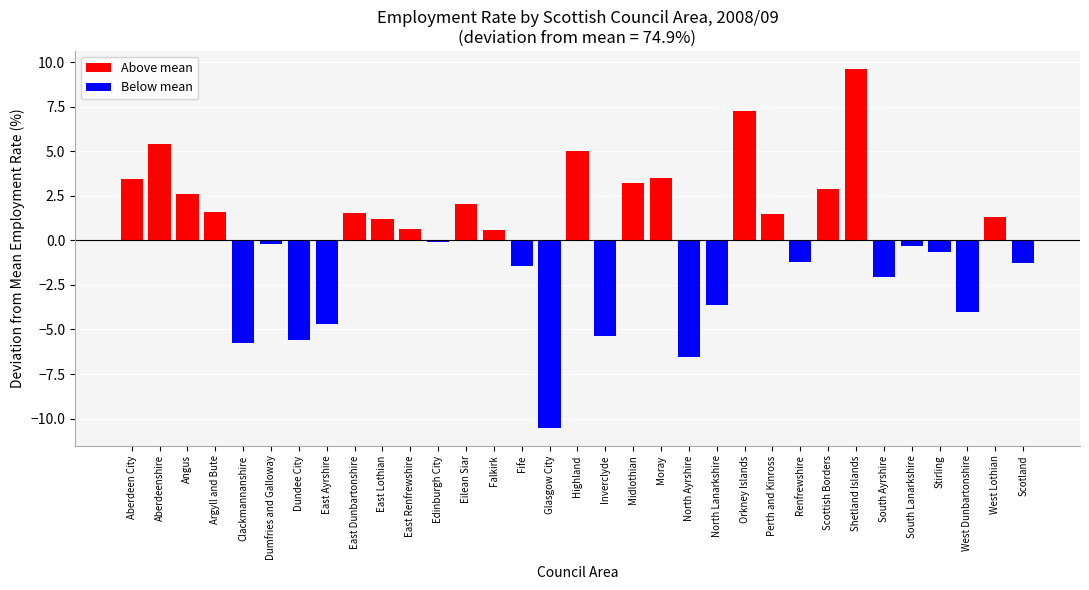

What is the minimum value shown in the chart?

-10.5